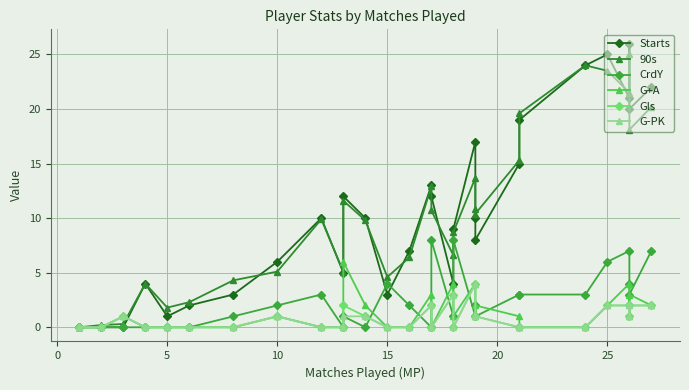

How many intersections are there between G-PK and CrdY?

7